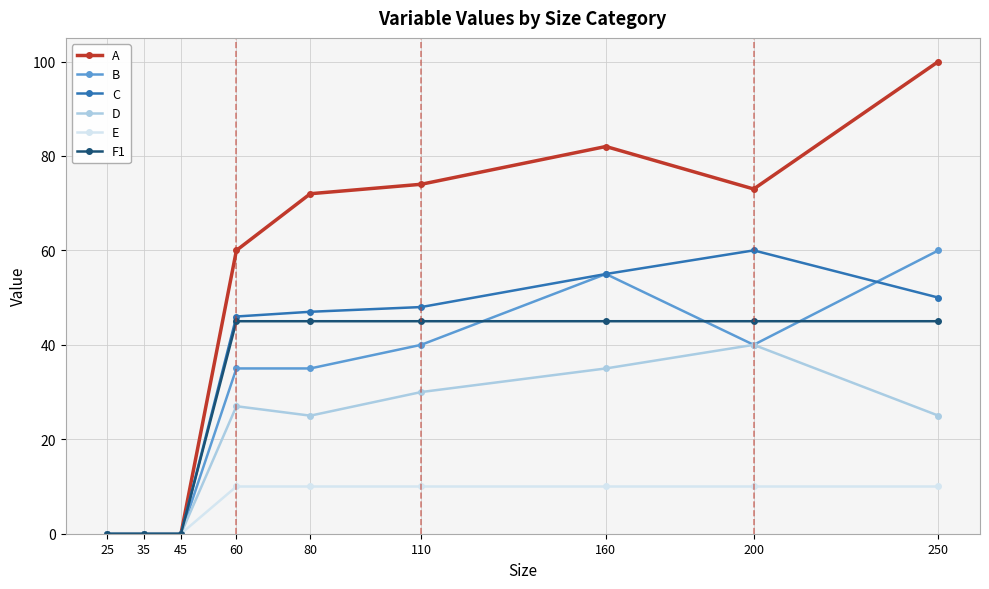

Is the value of E at 25 greater than the value of C at 80?

No